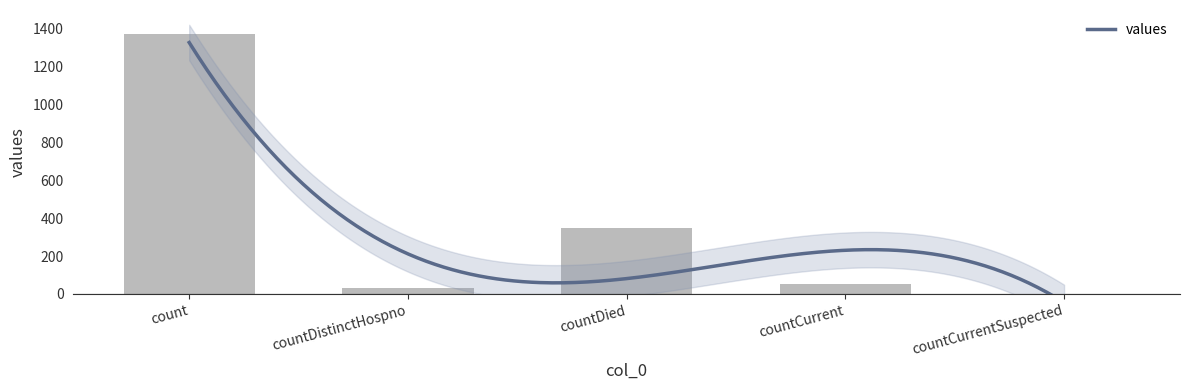

Read the value at countCurrent, to the nearest 100.

100